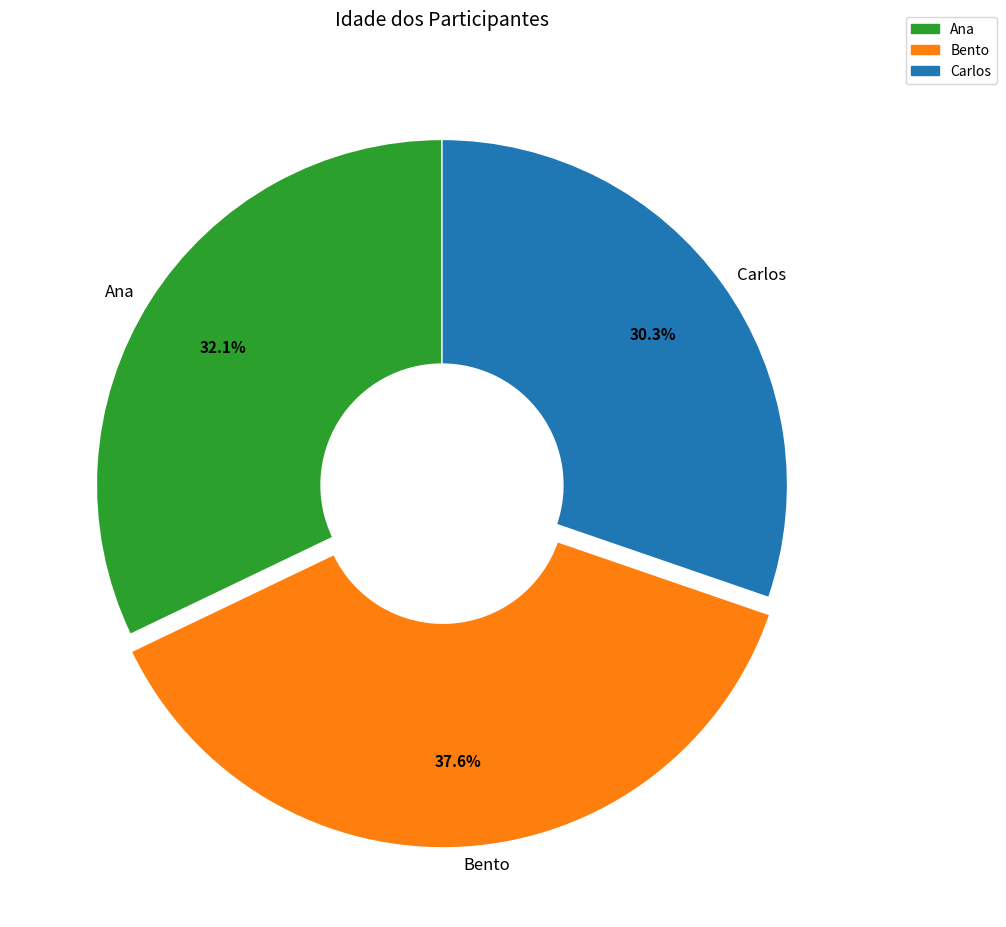

What percentage do Carlos and Bento together represent?

67.9%